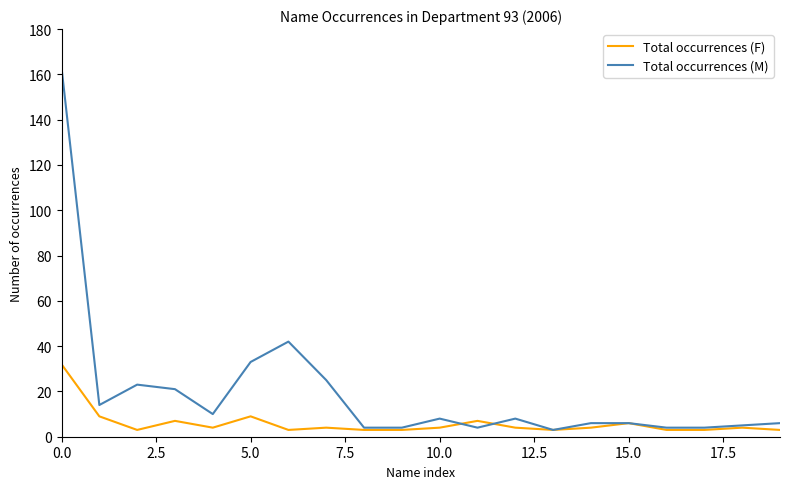

Which series has the largest total across all categories?

Total occurrences (M)